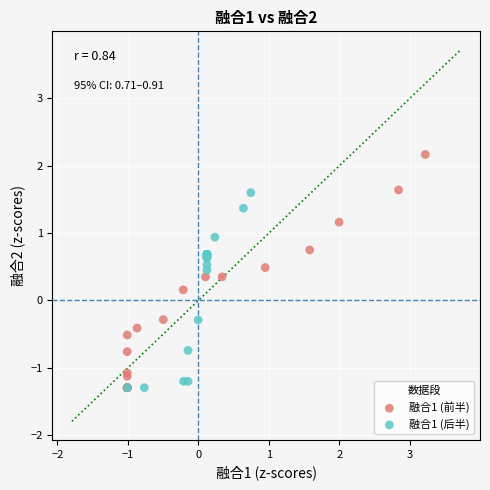

Which series has the widest spread of Y values?

融合1 (前半)